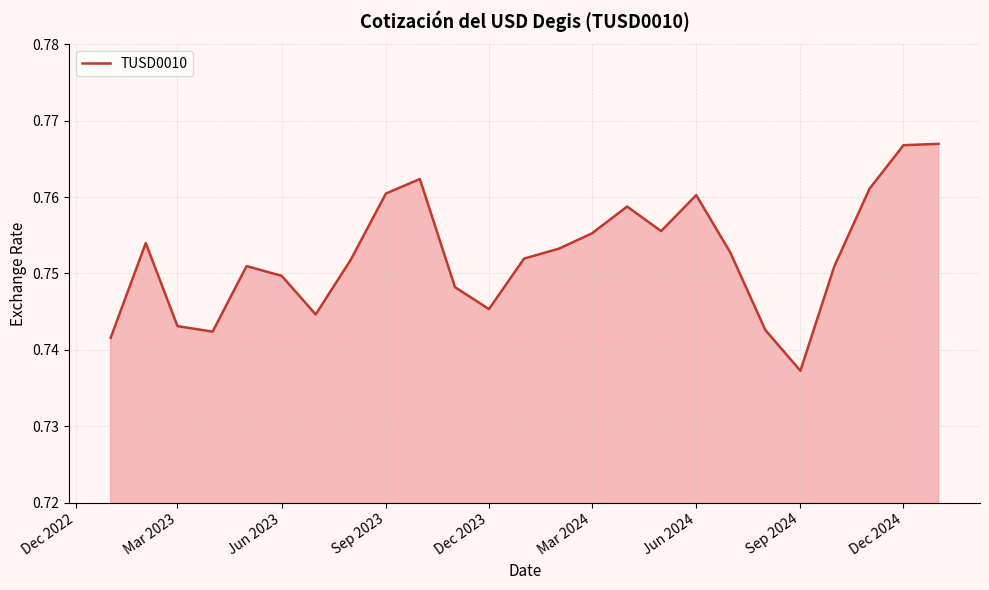

At which category does the chart reach its minimum across all series?

Sep 2024